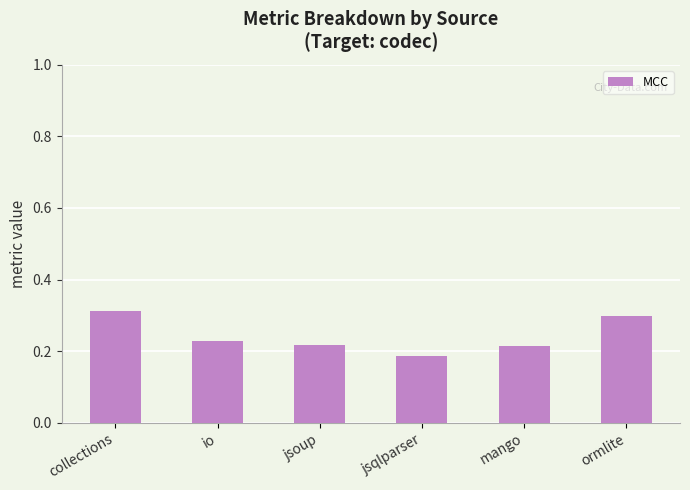

Are the bars grouped side by side (vs. stacked)?

No